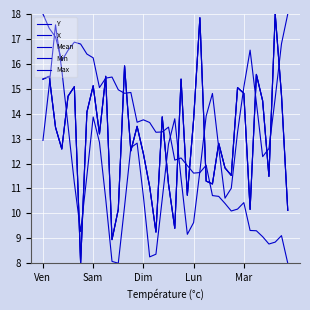

How many interior local peaks does the Mean series have?

13